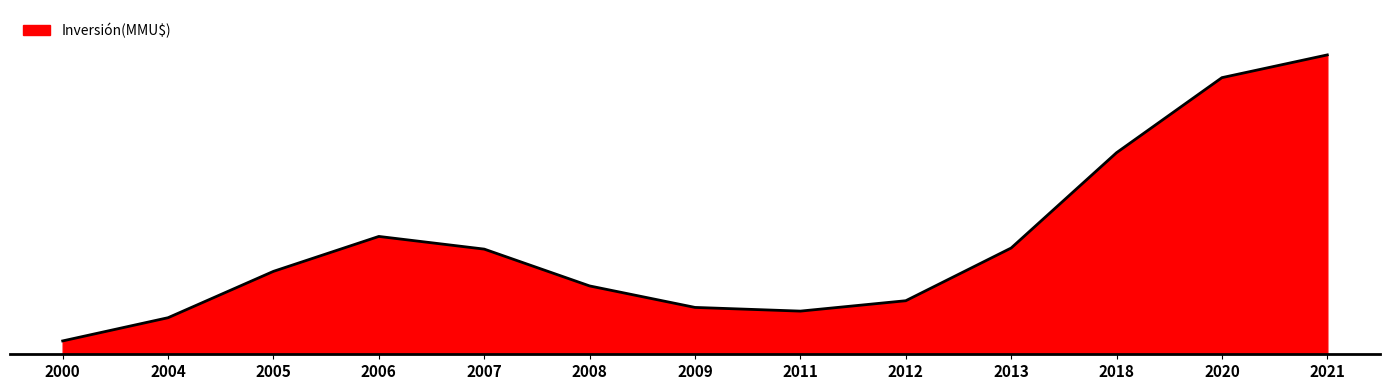

Is this an area chart (filled region under the line)?

Yes